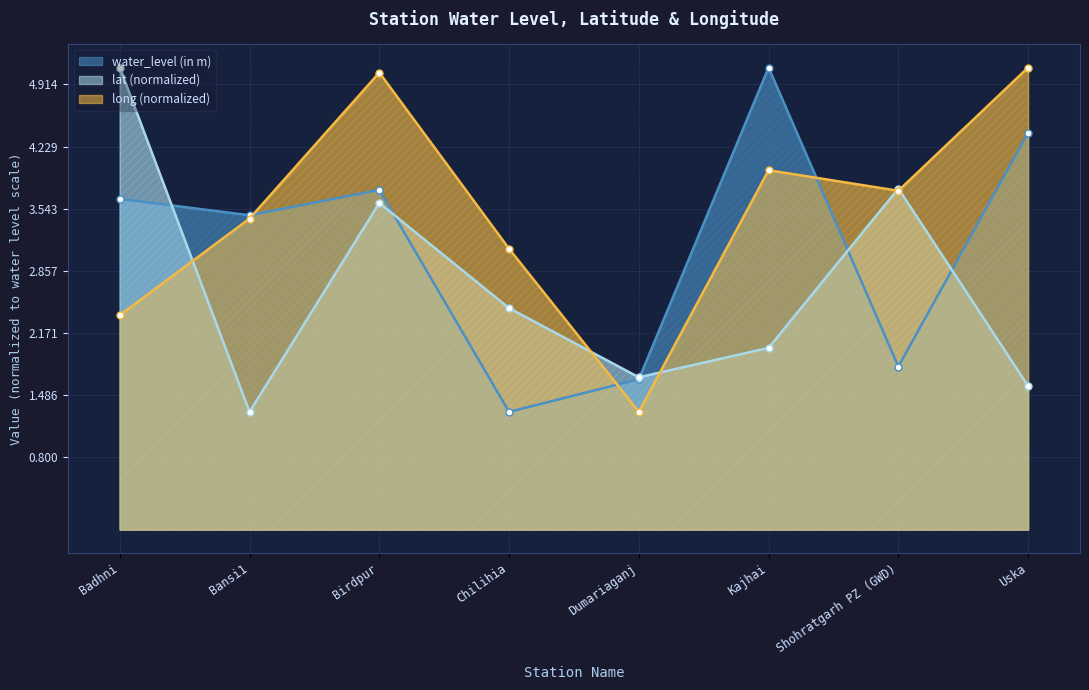

What is the sum of all long values?

28.1